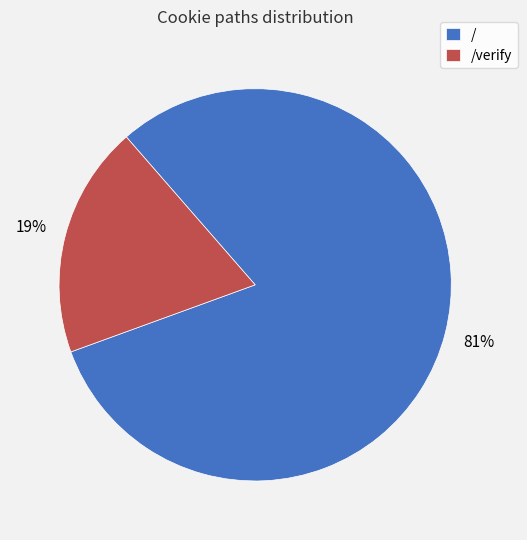

Which has a higher value, /verify or /?

/